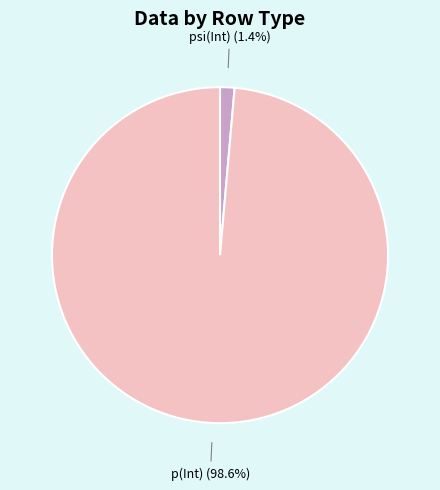

How many slices are in this pie chart?

2